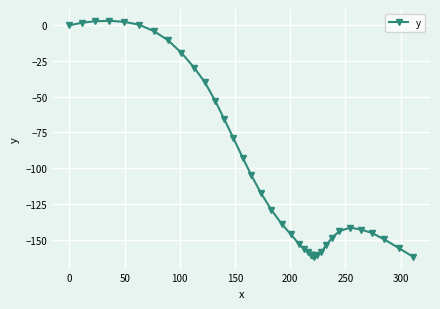

What is the value of the 17th point from the left?

-117.2